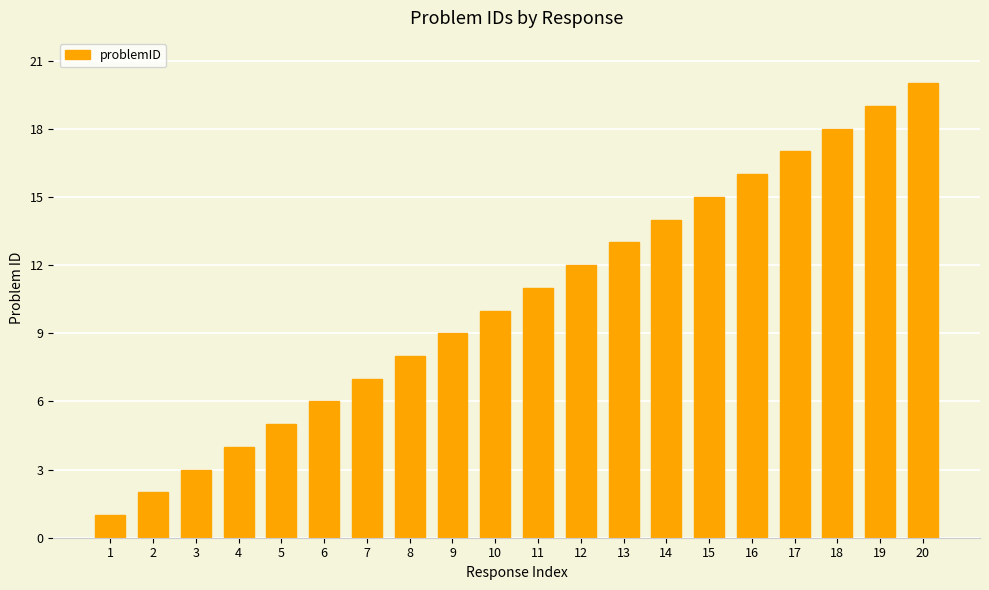

Where is the data nearest to the value 10?

10